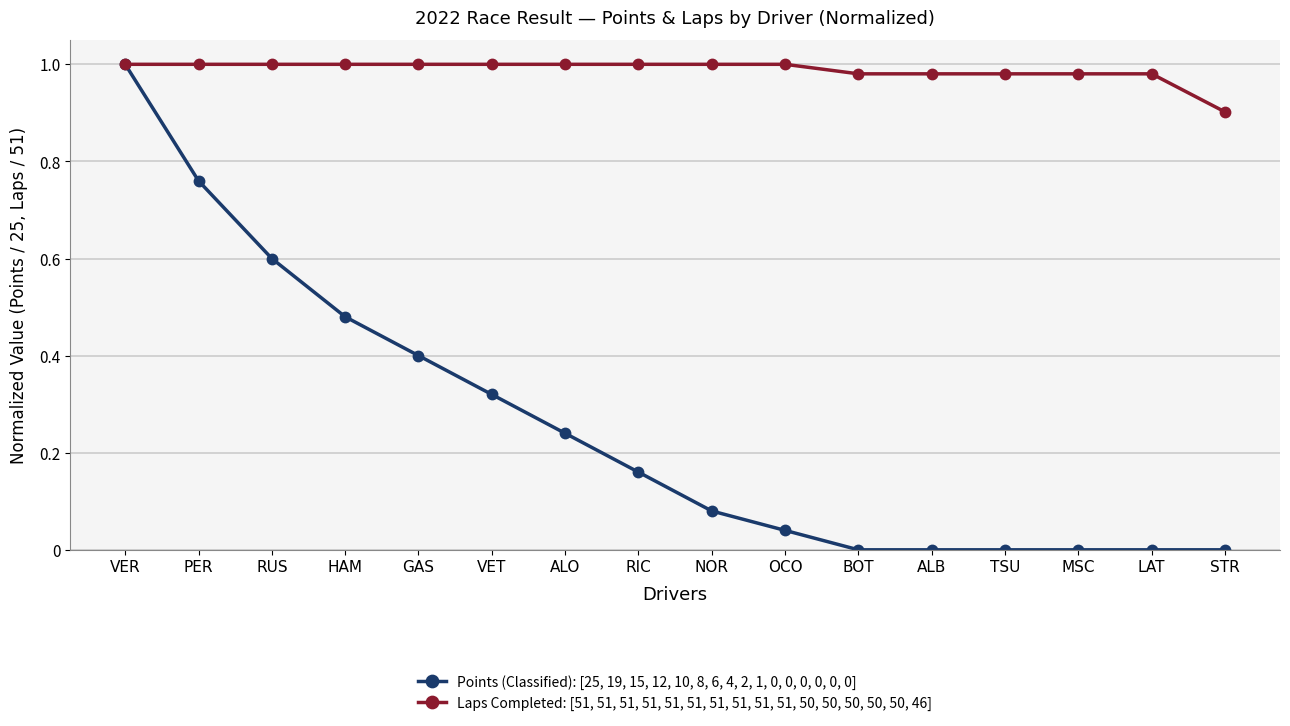

How many lines are shown in the chart?

2